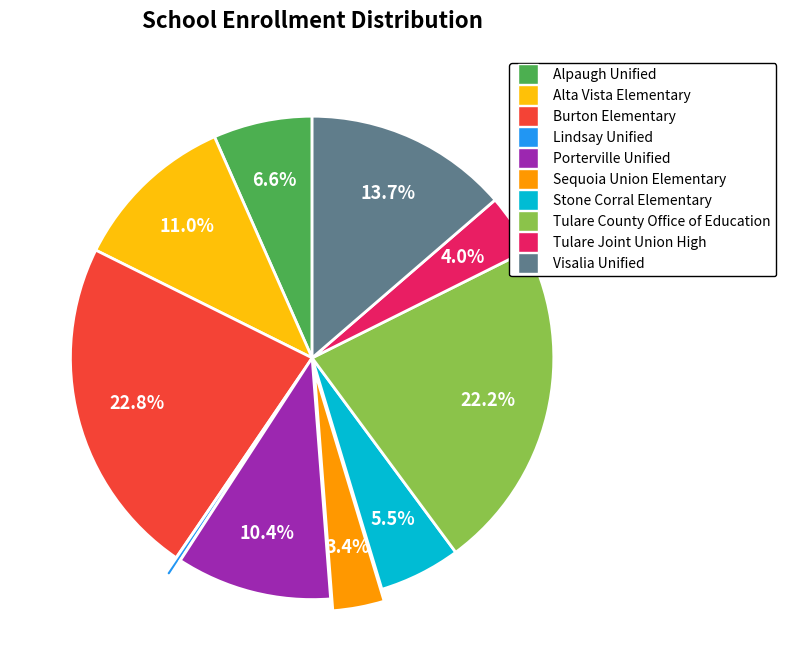

True or false: Porterville Unified accounts for 1% of the total.

False